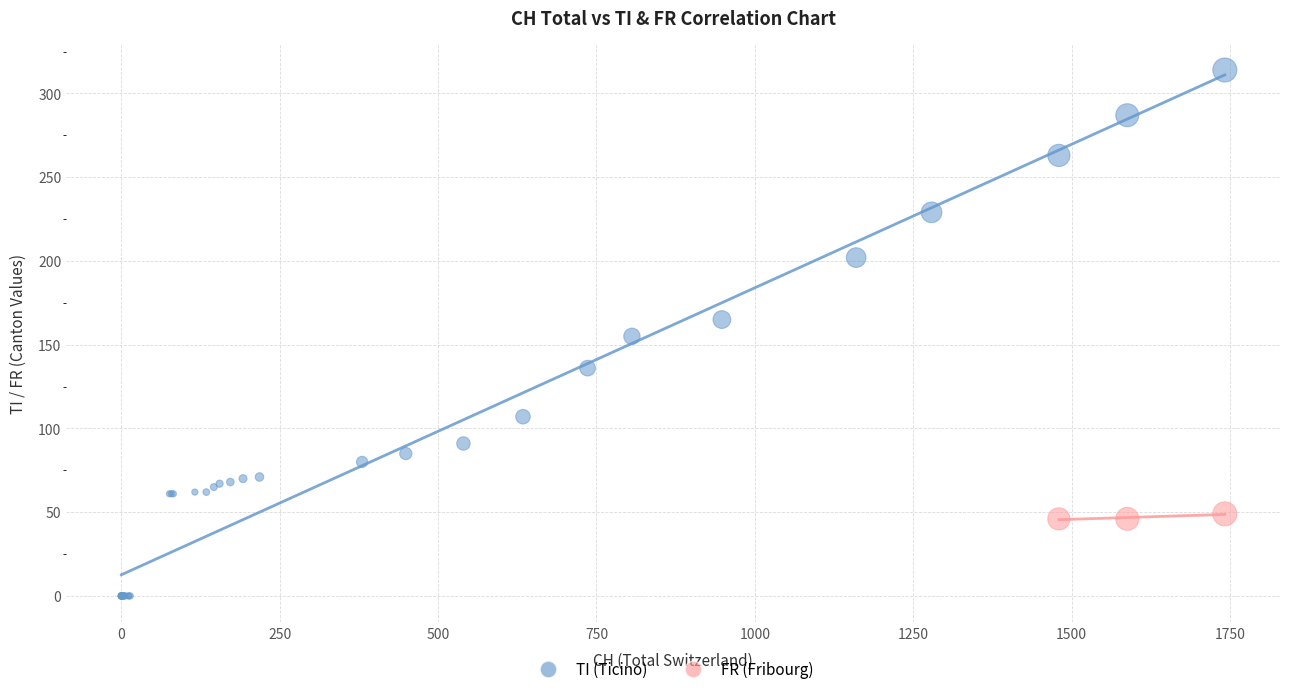

Which series contains the highest Y value?

TI (Ticino)